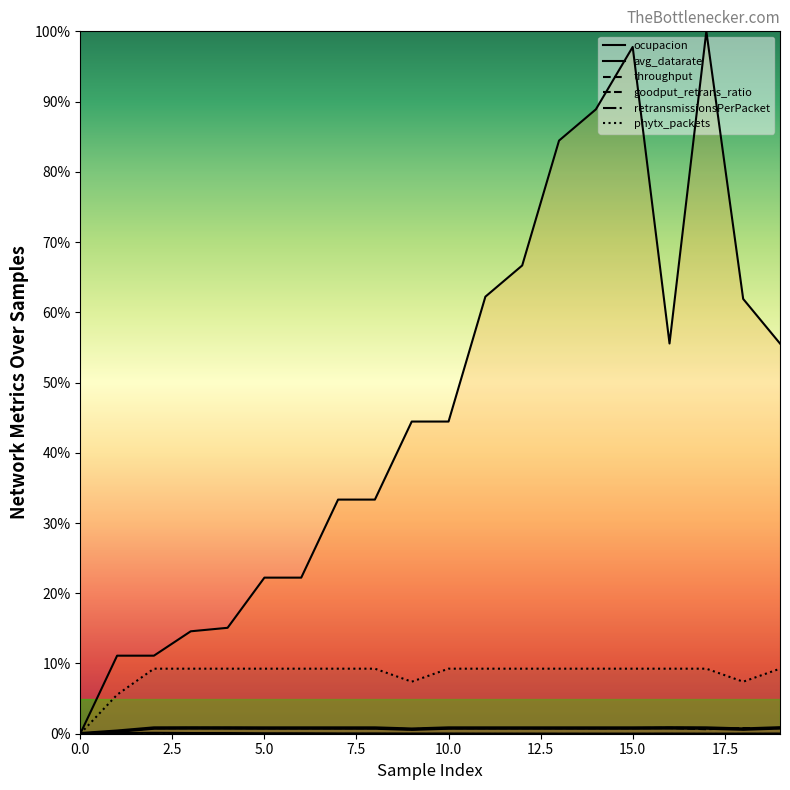

At which category is the sum across all series the highest?

17